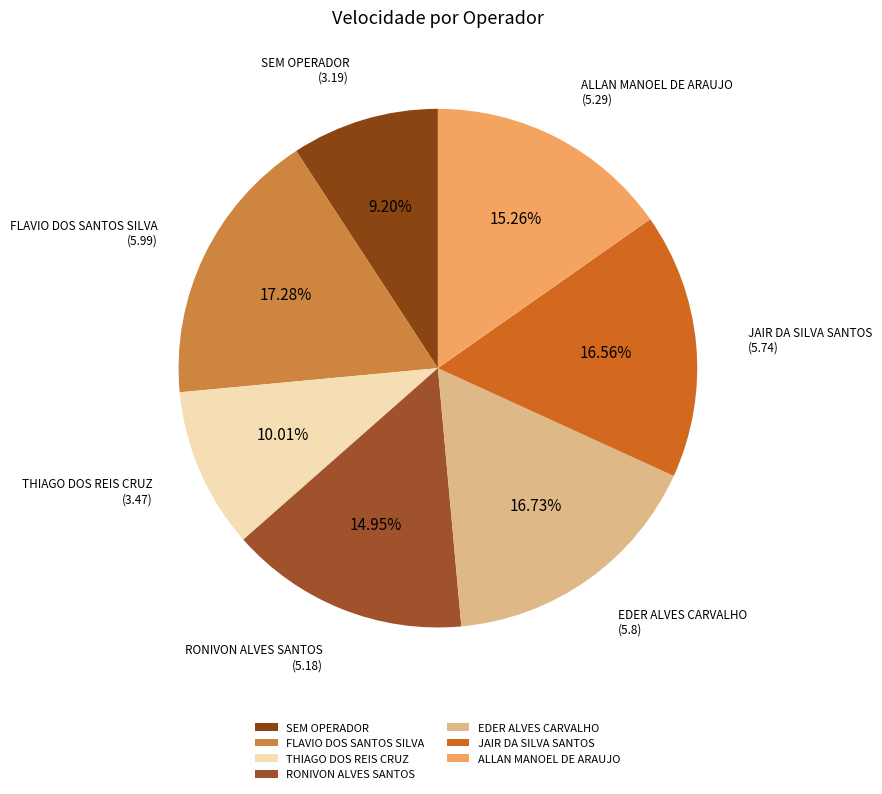

Does any single category account for the majority?

No